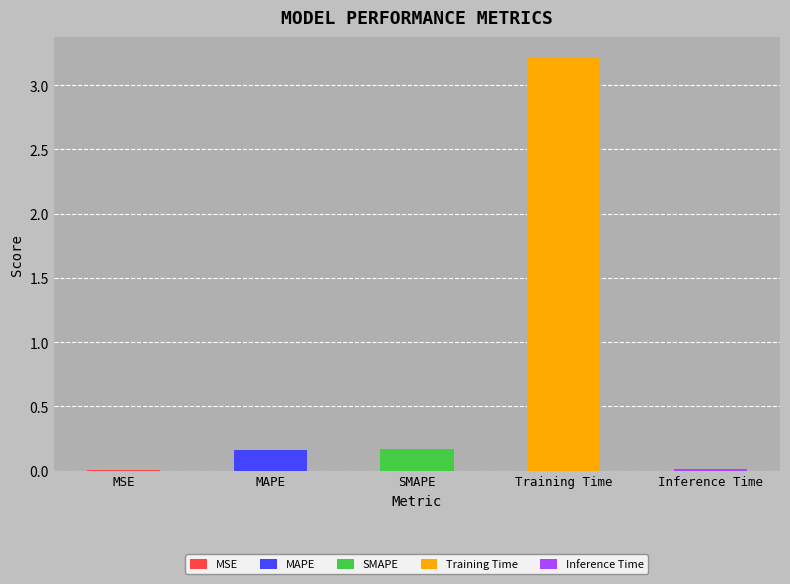

List the labels in order of value, largest first.

Training Time, SMAPE, MAPE, Inference Time, MSE